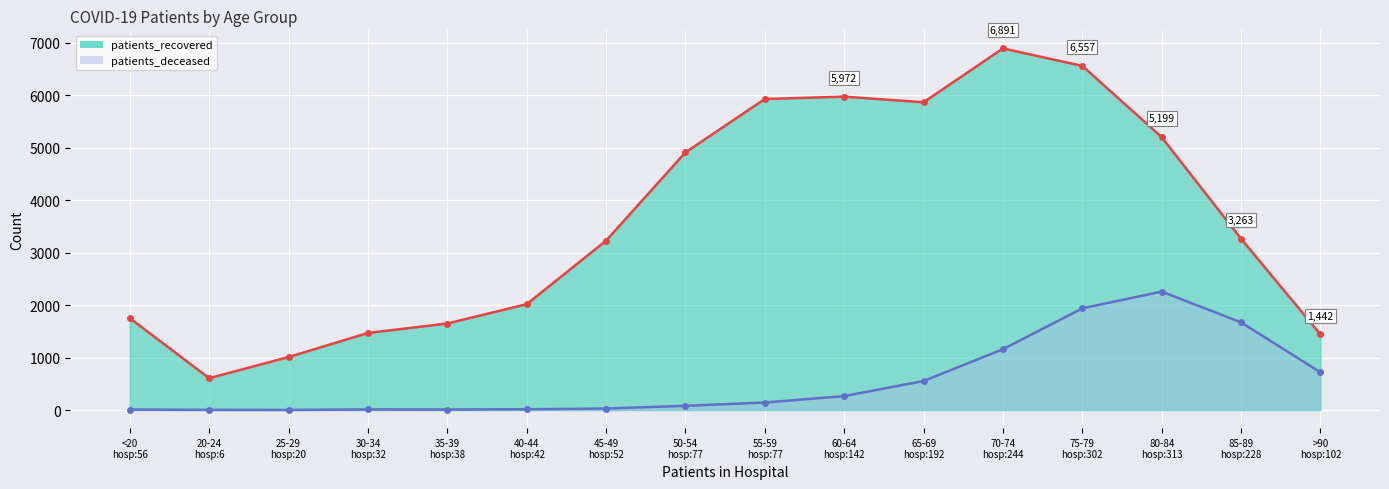

True or false: patients_recovered and patients_deceased cross at least once.

False